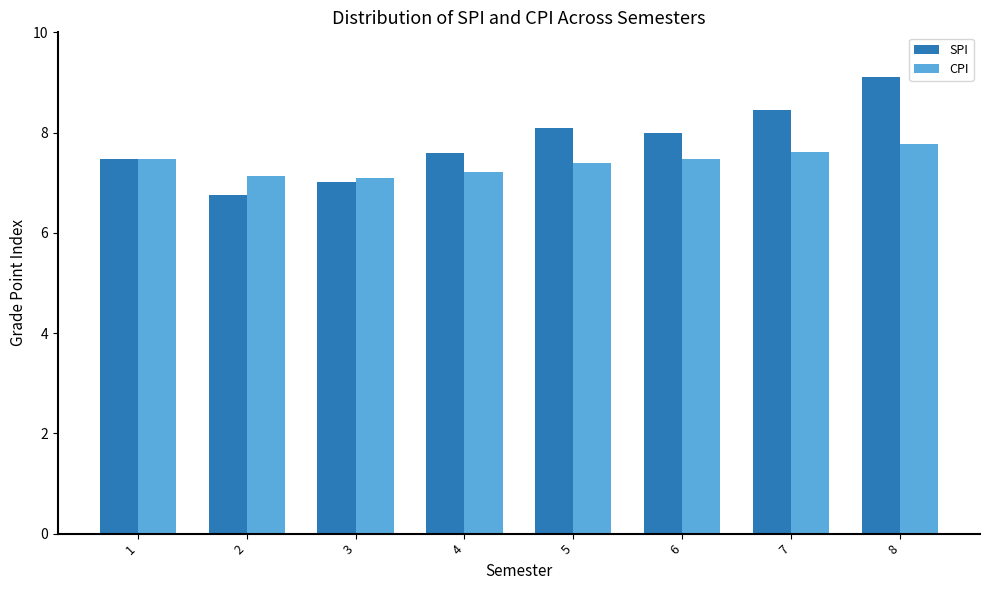

Are the bars horizontal?

No